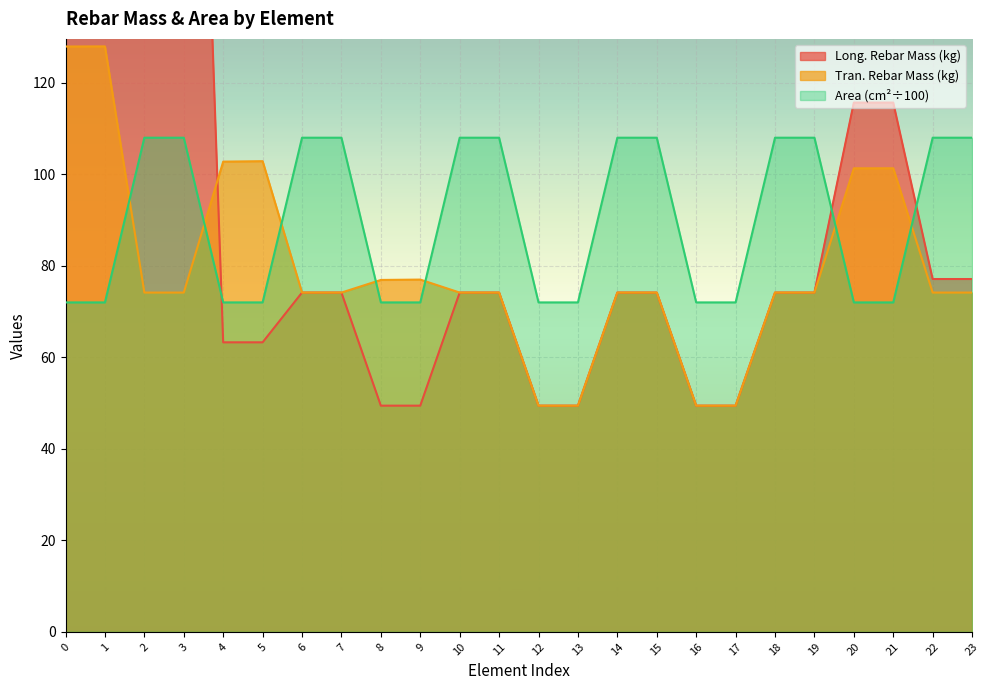

The Tran. Rebar Mass (kg) series shows 127.9 at 0. True or false?

True